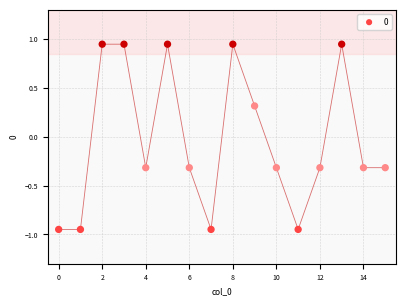

What is the range of Y values (max minus min)?

1.9